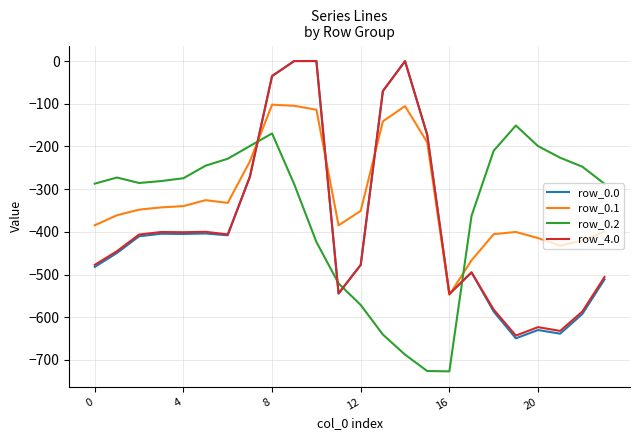

True or false: row_0.2 and row_4.0 intersect in this chart.

True